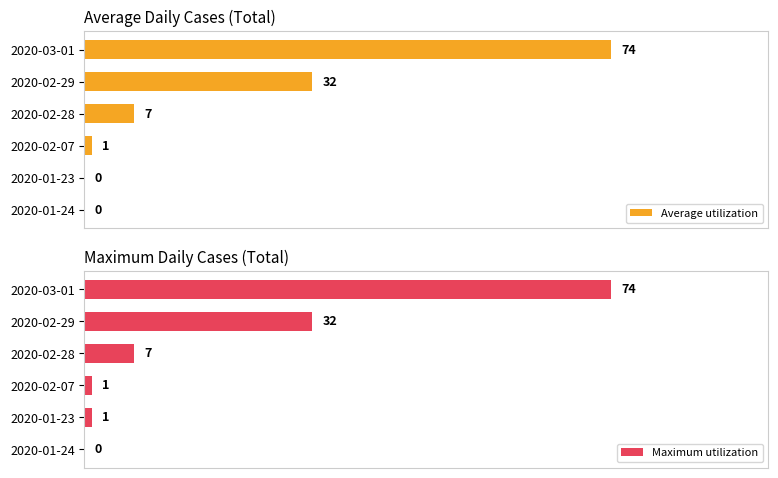

How many data points in Average utilization are less than 7?

3